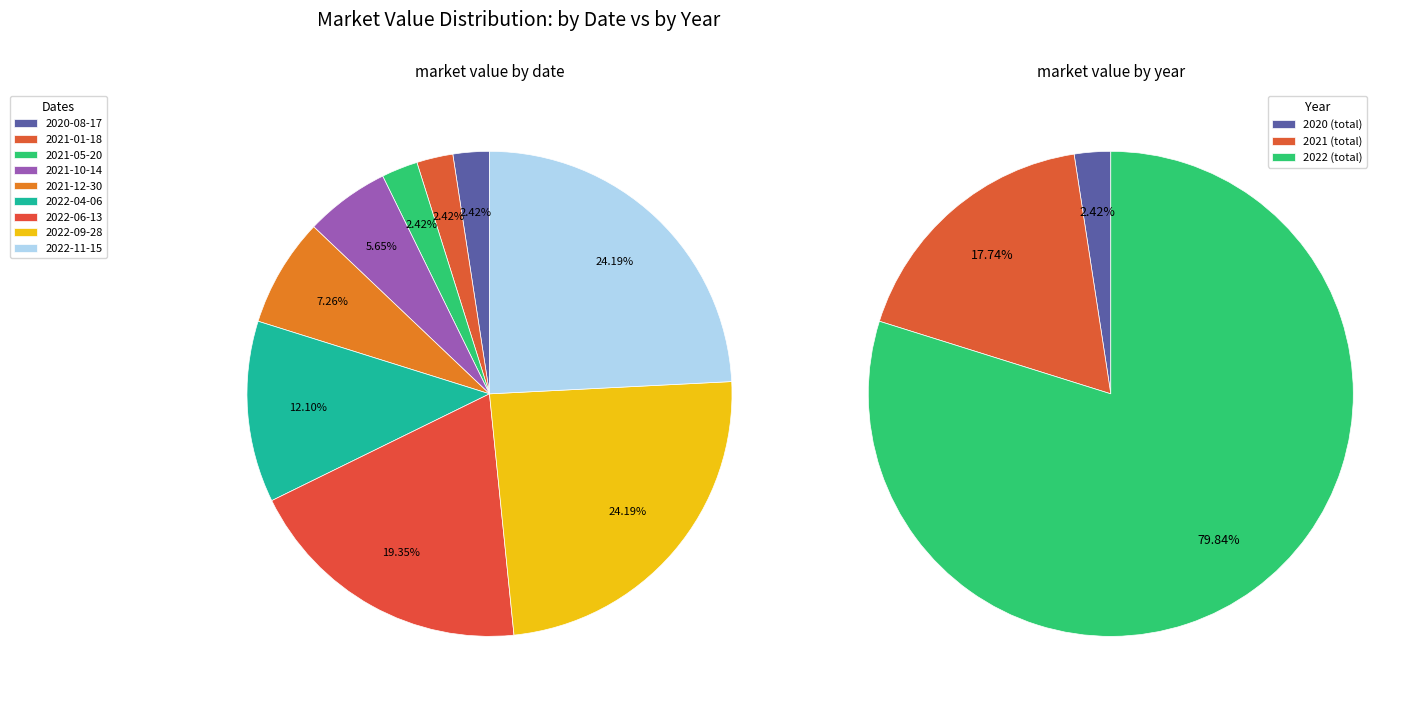

To the nearest percent, what is the difference between the 2022-11-15 and 2021-05-20 slice percentages?

22%